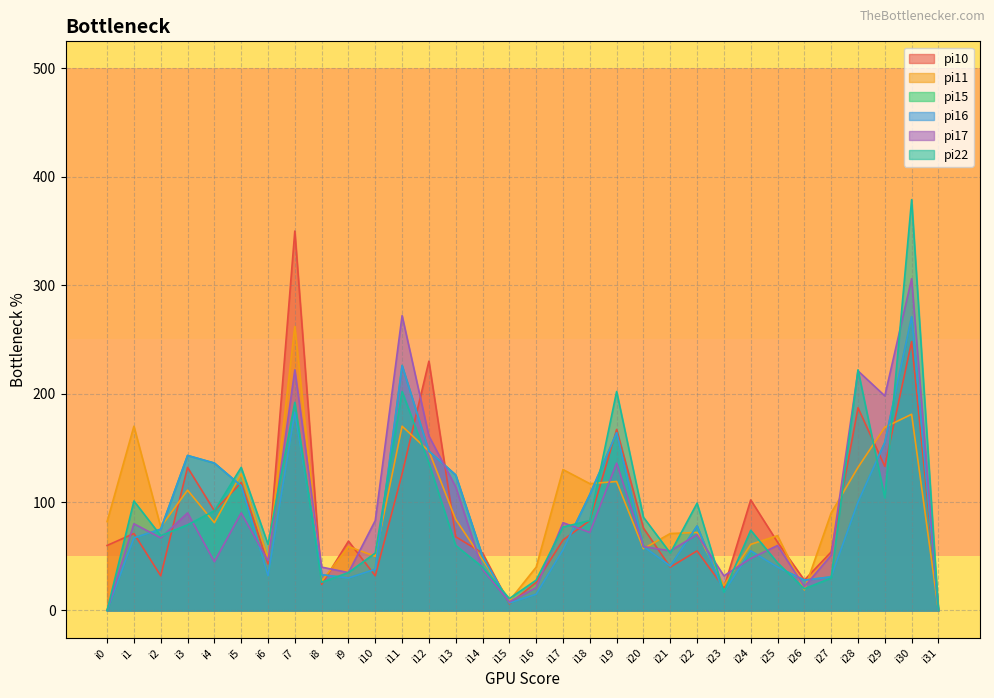

Reading left to right, transcribe all the data shown in this chart.

pi10: 60	71	32	132	92	118	43	350	24	64	32	126	230	68	53	6	26	65	83	167	76	40	55	21	102	63	28	54	187	133	248	0
pi11: 82	170	77	111	81	126	48	262	27	59	50	170	147	84	47	9	40	130	117	119	57	71	72	23	61	69	19	90	132	169	181	0
pi15: 0	67	75	143	136	115	32	183	33	30	38	226	147	125	50	7	15	56	107	164	59	41	78	17	55	40	28	31	100	155	271	0
pi16: 0	67	75	143	136	115	32	183	33	30	38	226	147	125	50	7	15	56	107	164	59	41	78	17	55	40	28	31	100	155	271	0
pi17: 0	80	67	90	45	90	46	222	40	35	83	272	161	114	38	8	21	81	72	136	59	55	70	32	48	60	22	51	221	198	306	0
pi22: 0	101	69	79	92	132	61	192	26	35	53	202	136	60	40	11	28	77	83	202	86	53	99	17	74	44	20	30	222	104	379	0